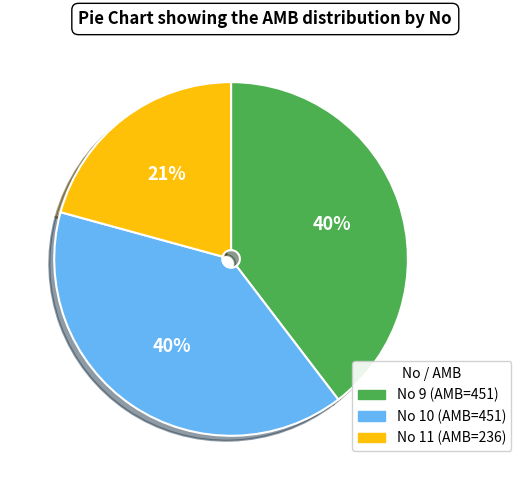

How many slices are in this pie chart?

3